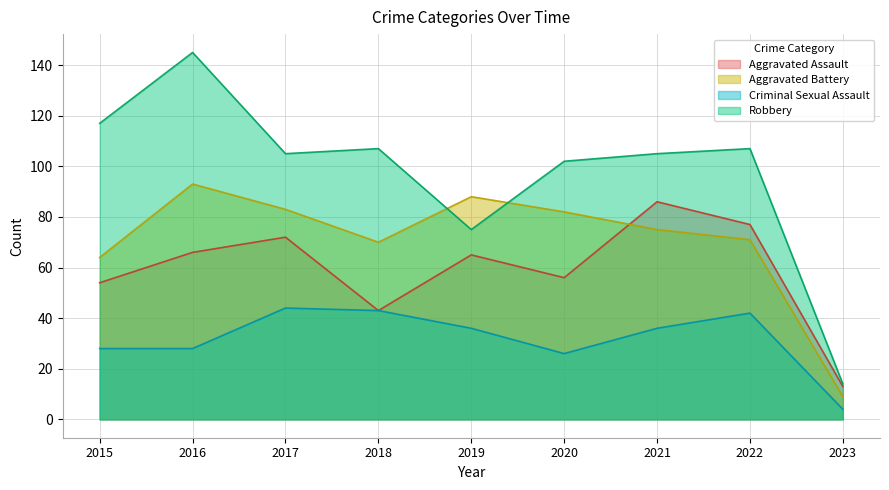

At which category is the sum across all series the highest?

2016